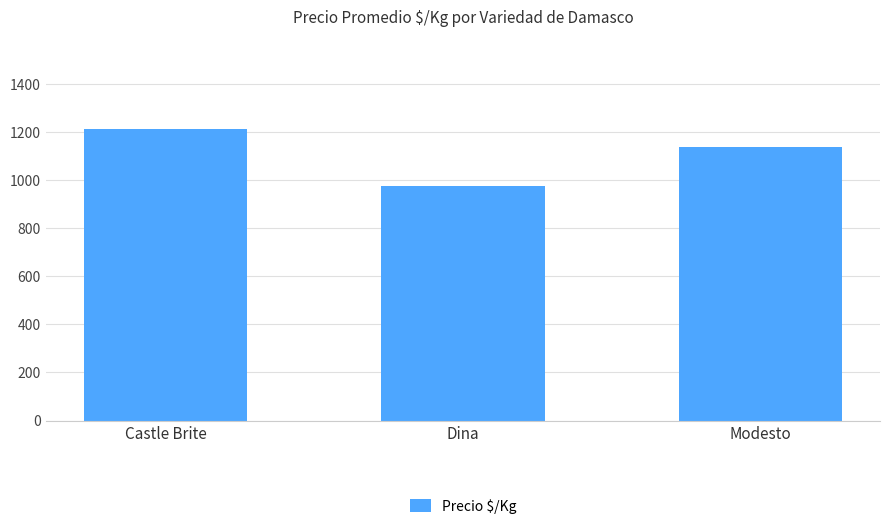

List the labels in order of value, largest first.

Castle Brite, Modesto, Dina